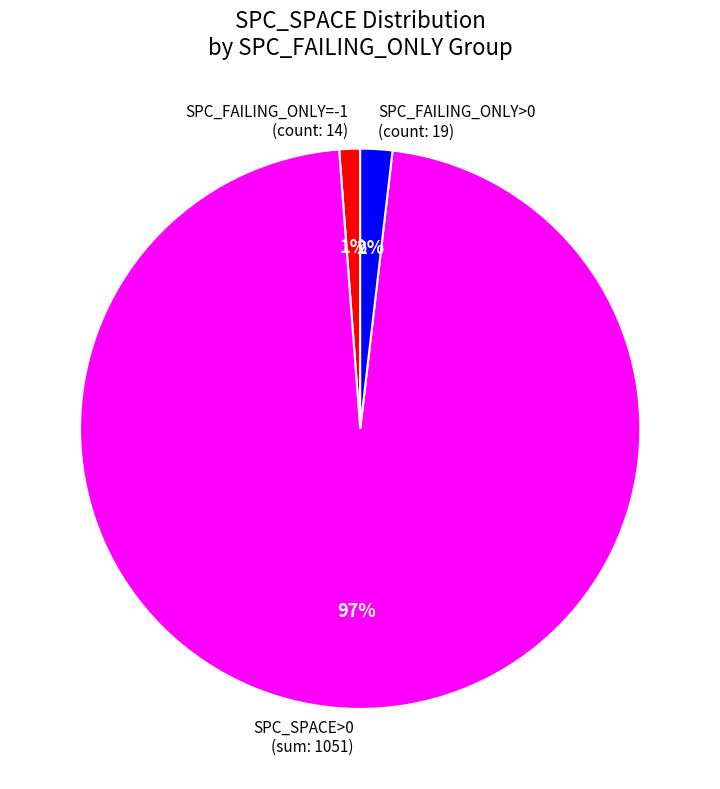

Do SPC_FAILING_ONLY=-1 (count: 14) and SPC_FAILING_ONLY>0 (count: 19) together represent more than half of the pie?

No